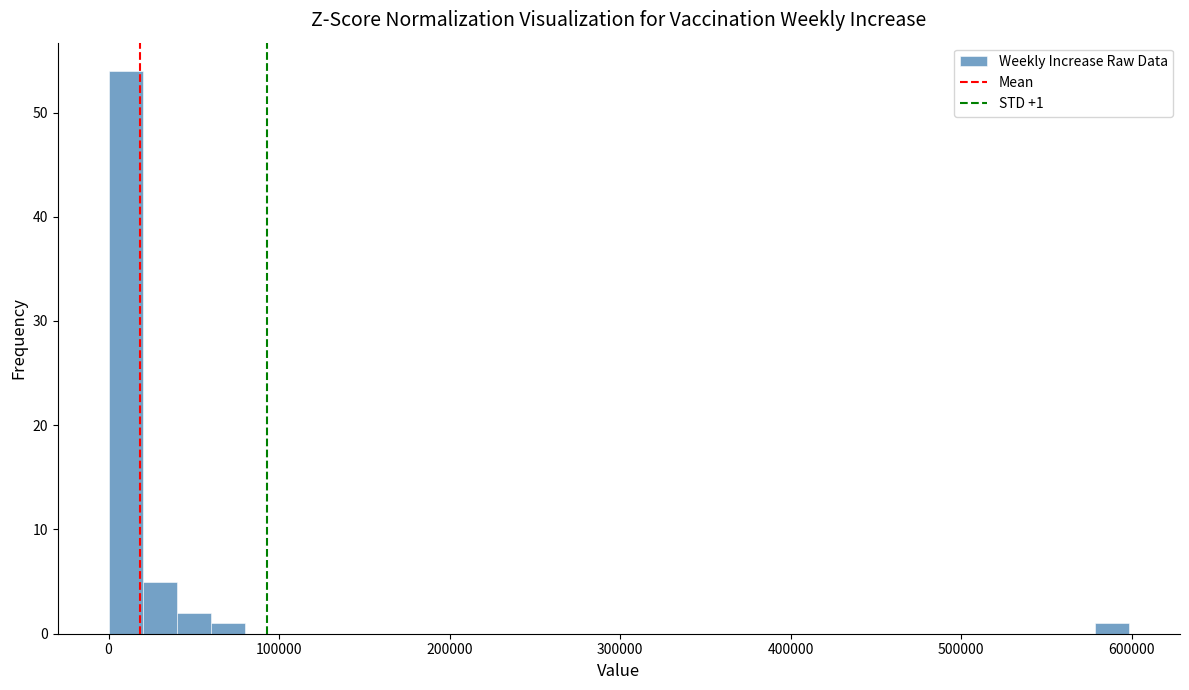

Read against the x-axis, roughly where is the centre of the tallest bar?

10000